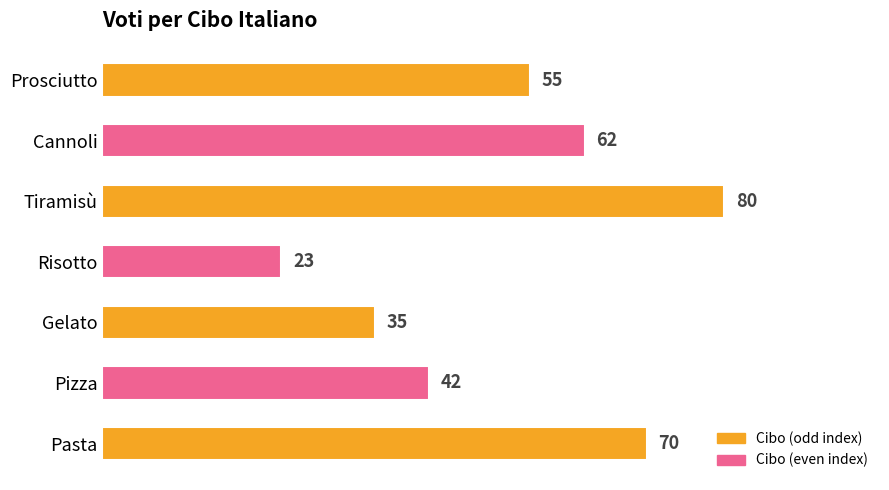

How many bars are there in total?

7